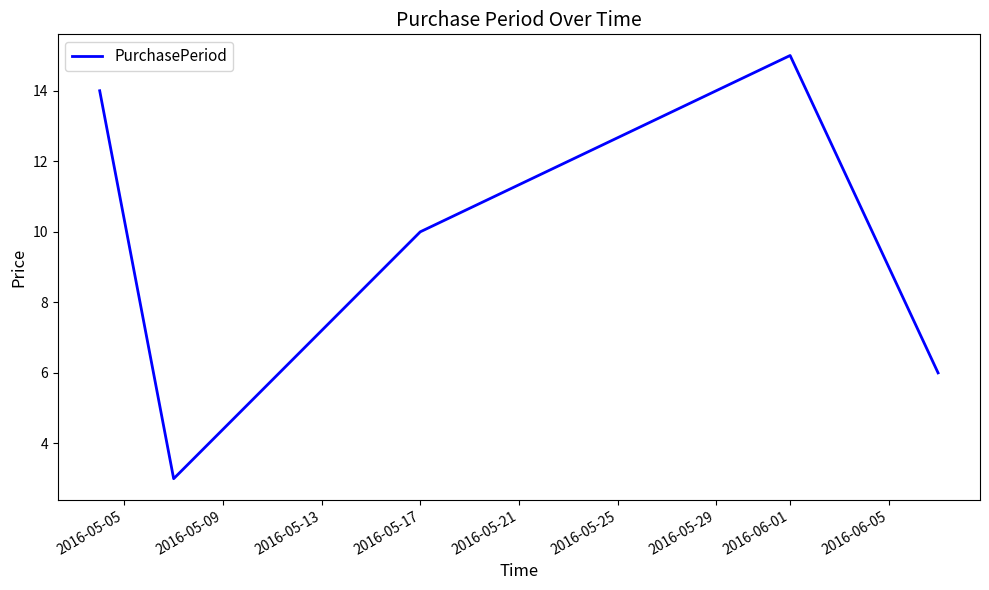

How many values are below 10?

2